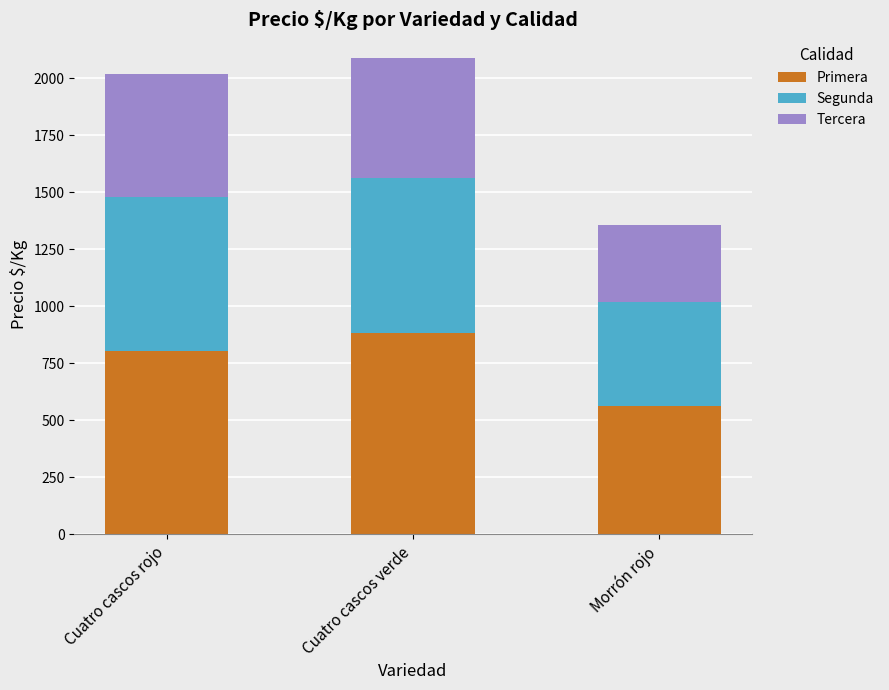

What is the total value across all series at Cuatro cascos rojo?

2018